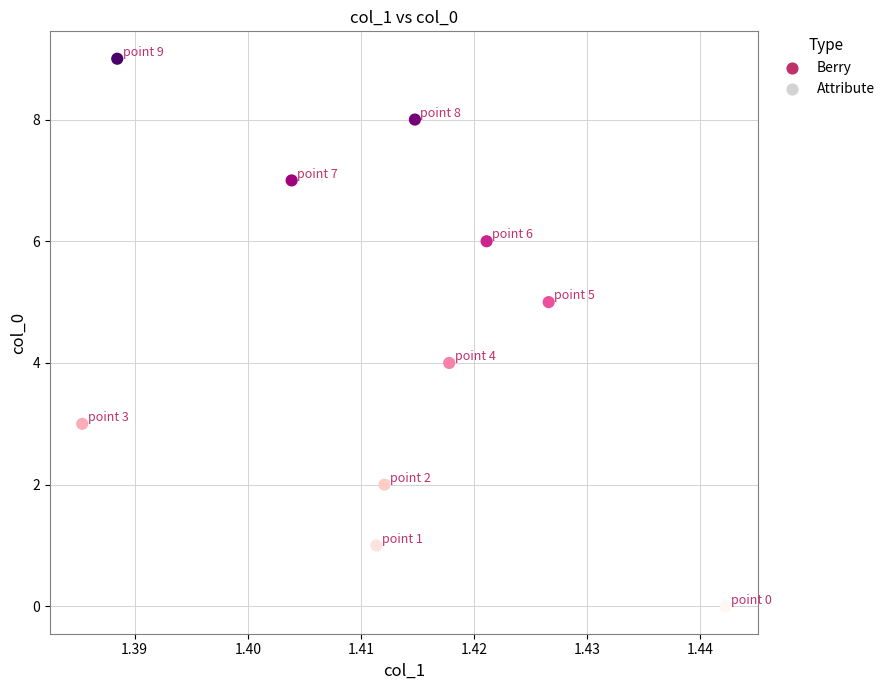

What is the range of Y values (max minus min)?

9